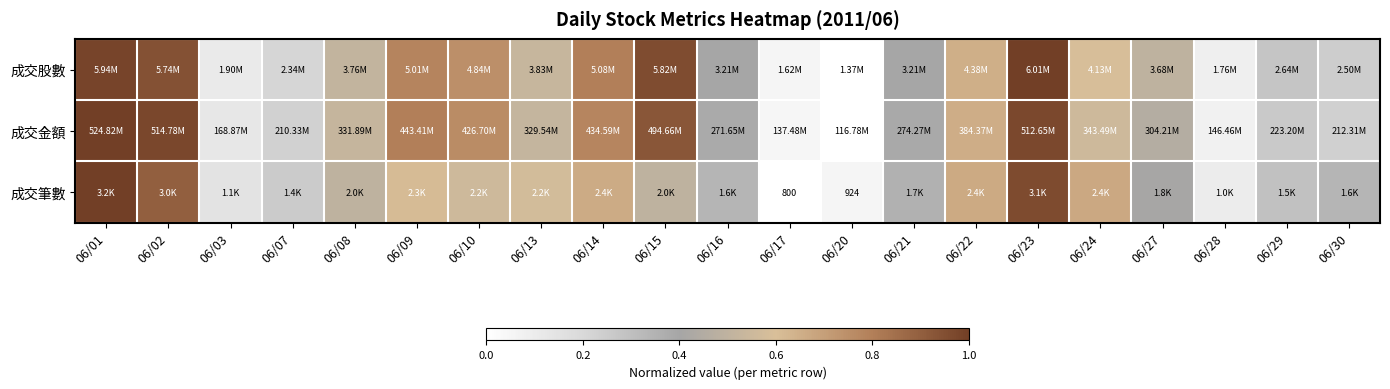

Is the value of 成交筆數 at 06/29 greater than the value of 成交股數 at 06/13?

No